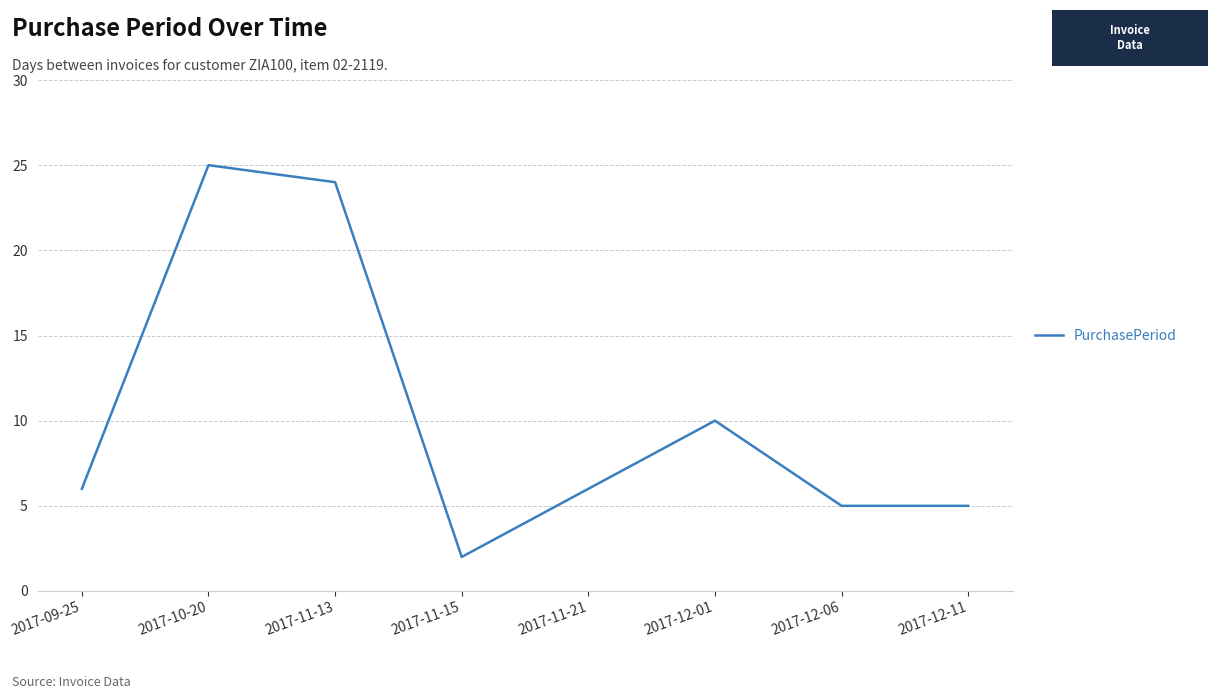

Does the chart display data point markers on the line(s)?

No